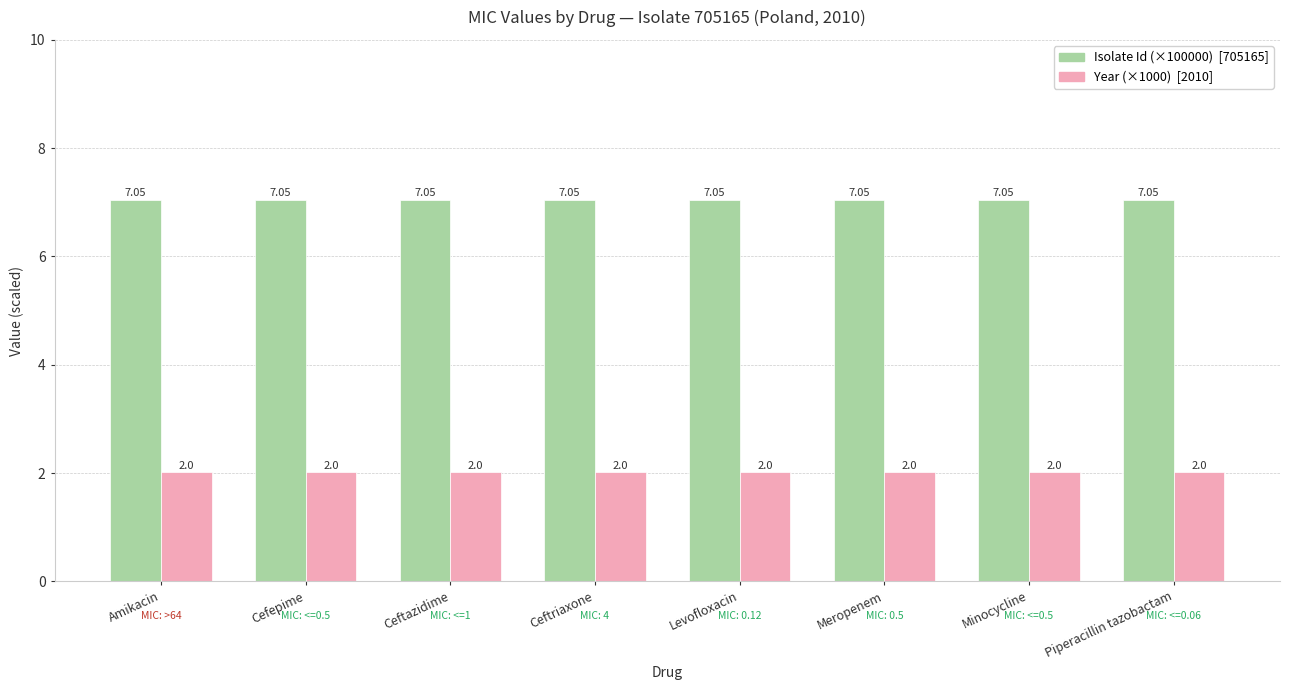

What is the total value across all series at Ceftazidime?

9.1